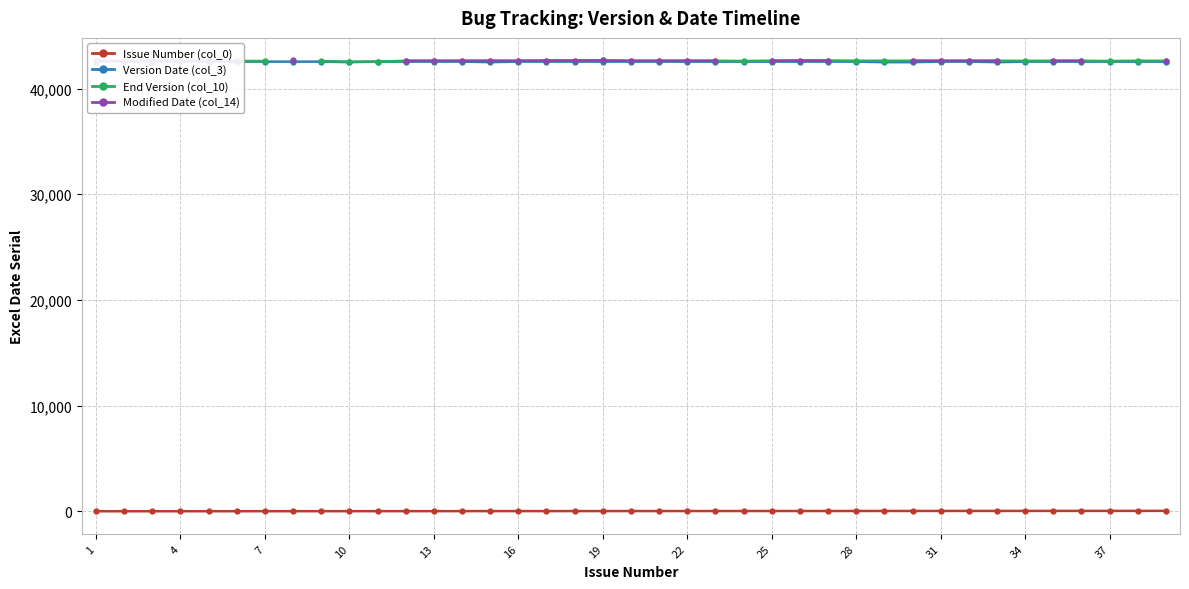

How many values in the Modified Date (col_14) series exceed 42634?

9